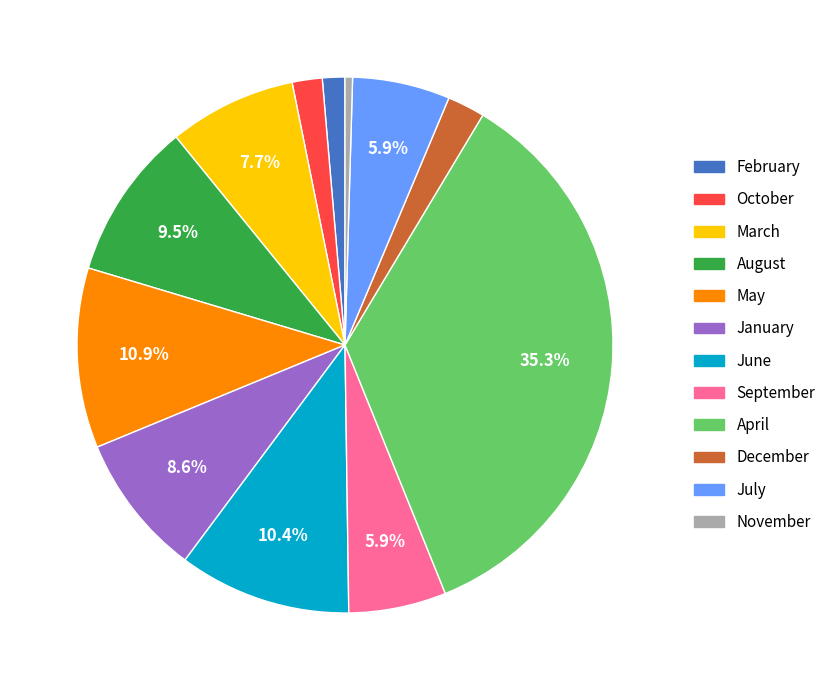

What portion of the pie excludes March?

92.3%